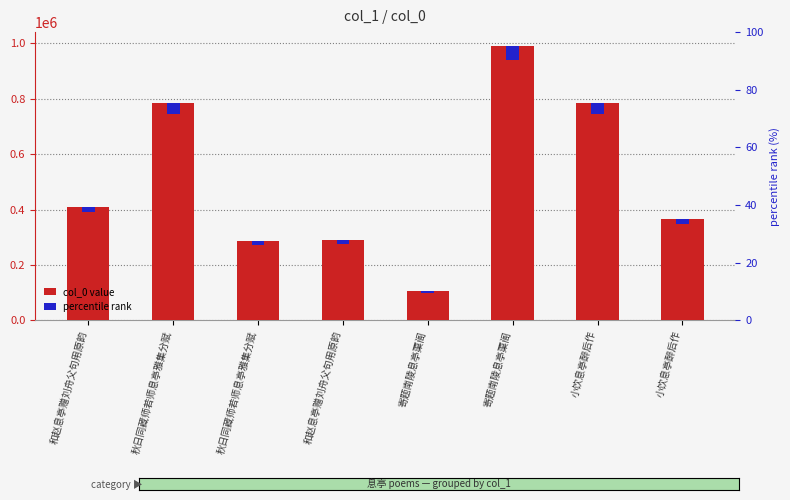

At how many categories does at least one series exceed 939344?

1